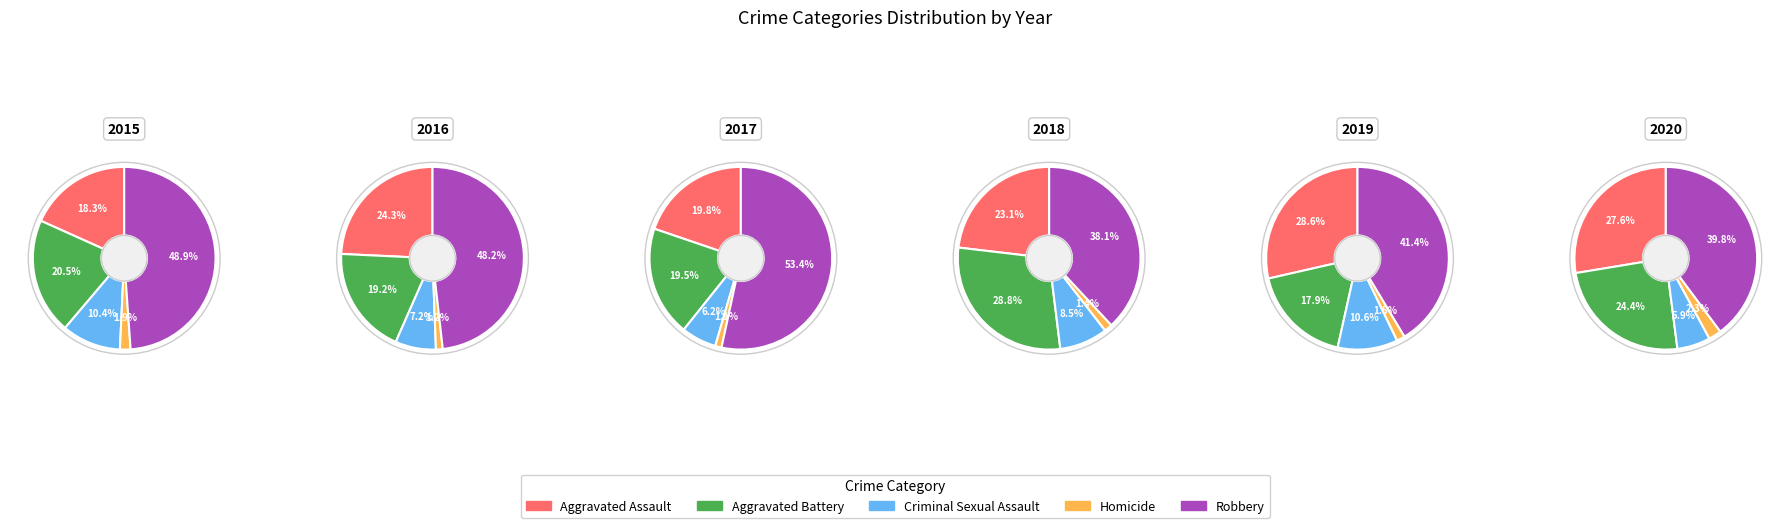

Does Aggravated Battery represent more than half of the total?

No